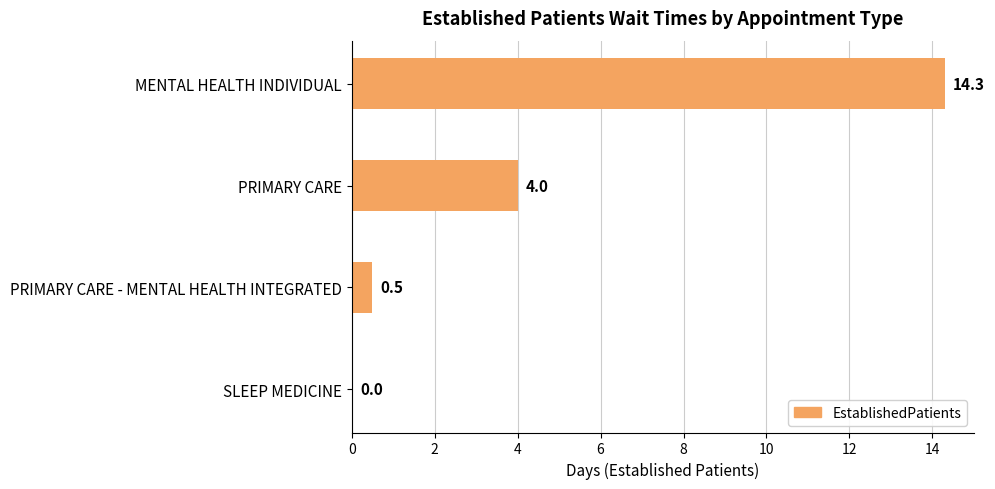

Are the bars horizontal?

Yes